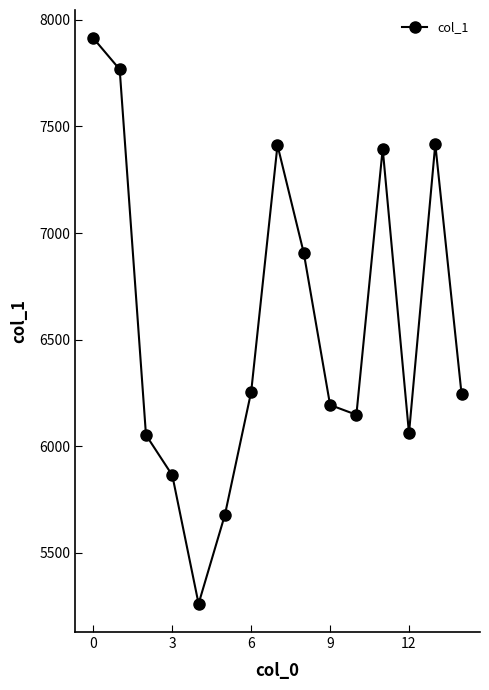

What is the difference between the second highest and minimum values?

2508